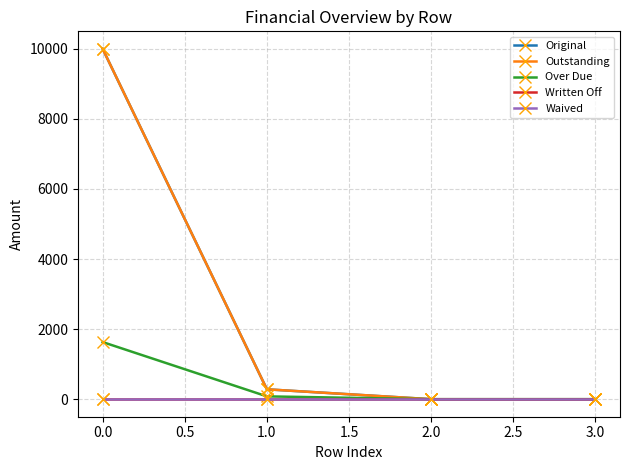

Rank the series by their maximum value, from lowest to highest.

Written Off, Waived, Over Due, Original, Outstanding